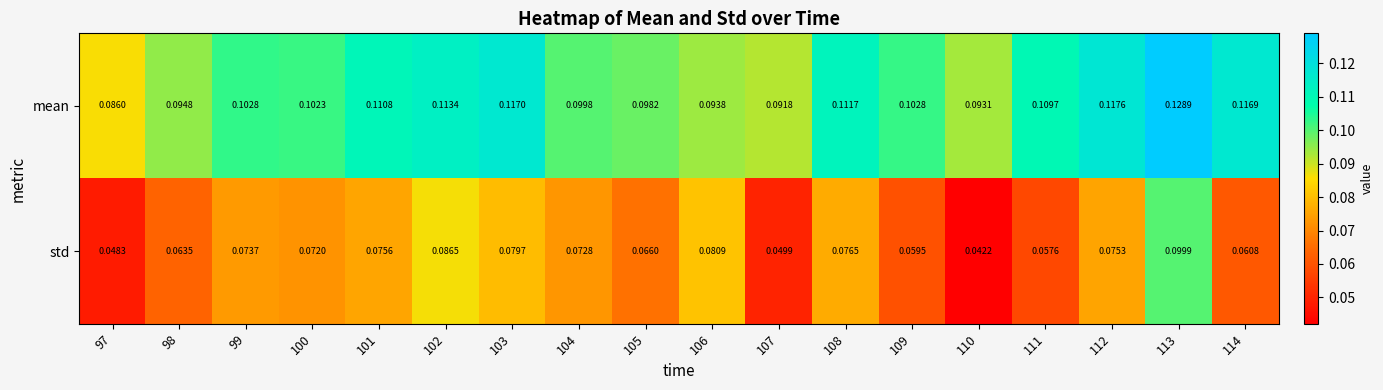

Rank the series by their average value, from highest to lowest.

mean, std